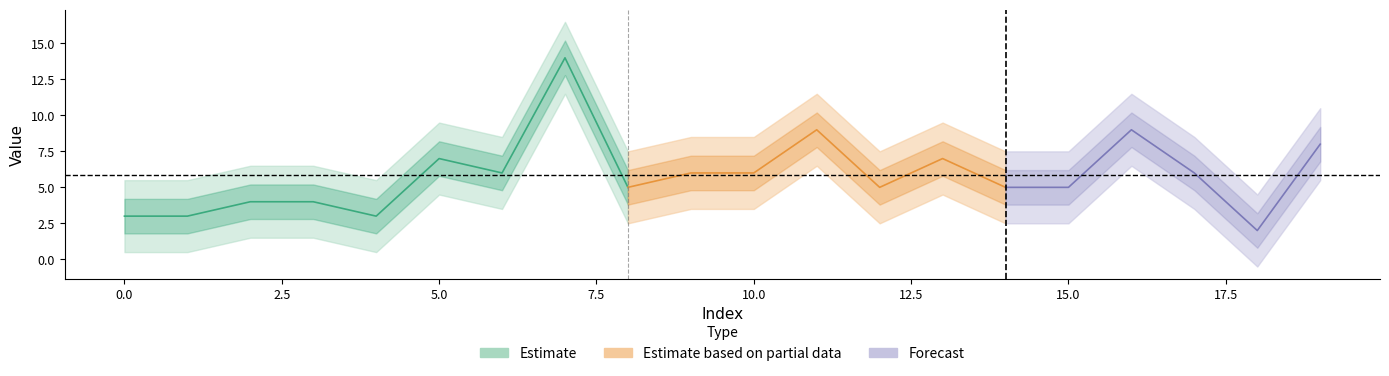

List the labels in order of value, largest first.

7, 11, 16, 19, 5, 13, 6, 9, 10, 17, 8, 12, 14, 15, 2, 3, 0, 1, 4, 18